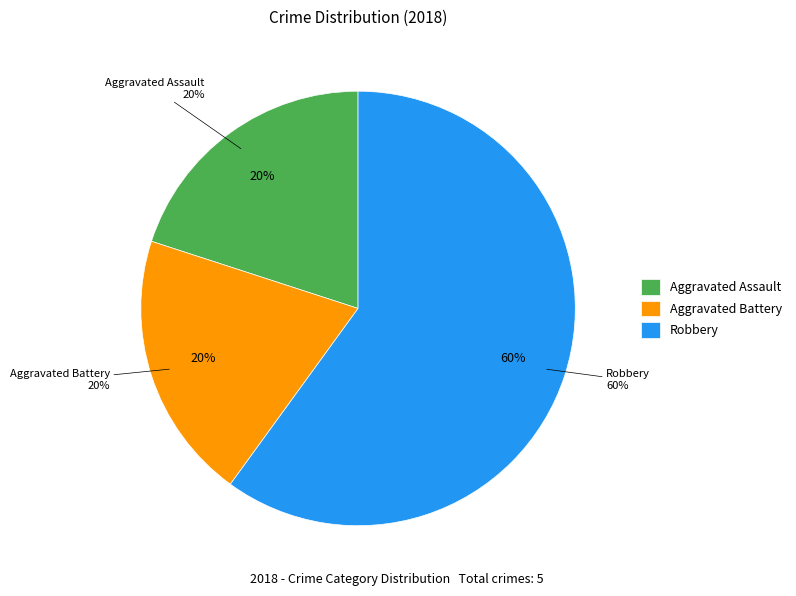

Rank the categories by value from lowest to highest.

Aggravated Assault, Aggravated Battery, Robbery